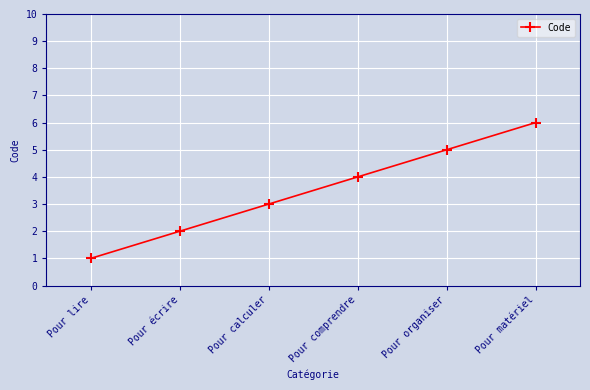

True or false: there are more than 0 points higher than both neighbors.

False